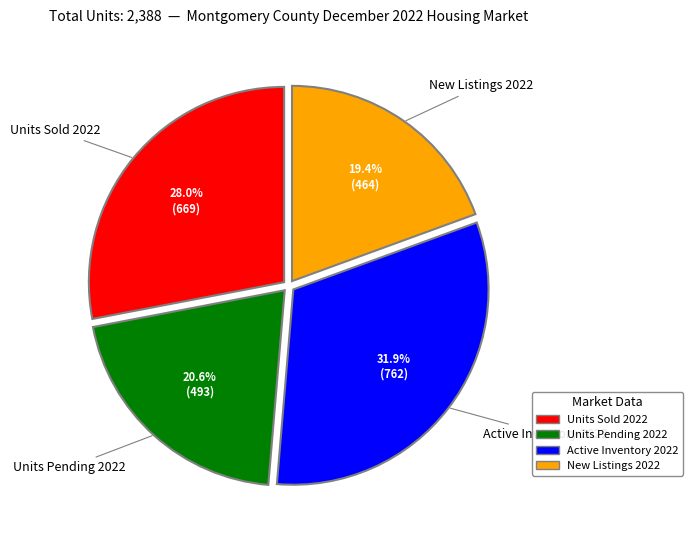

Is there a majority slice in this chart?

No